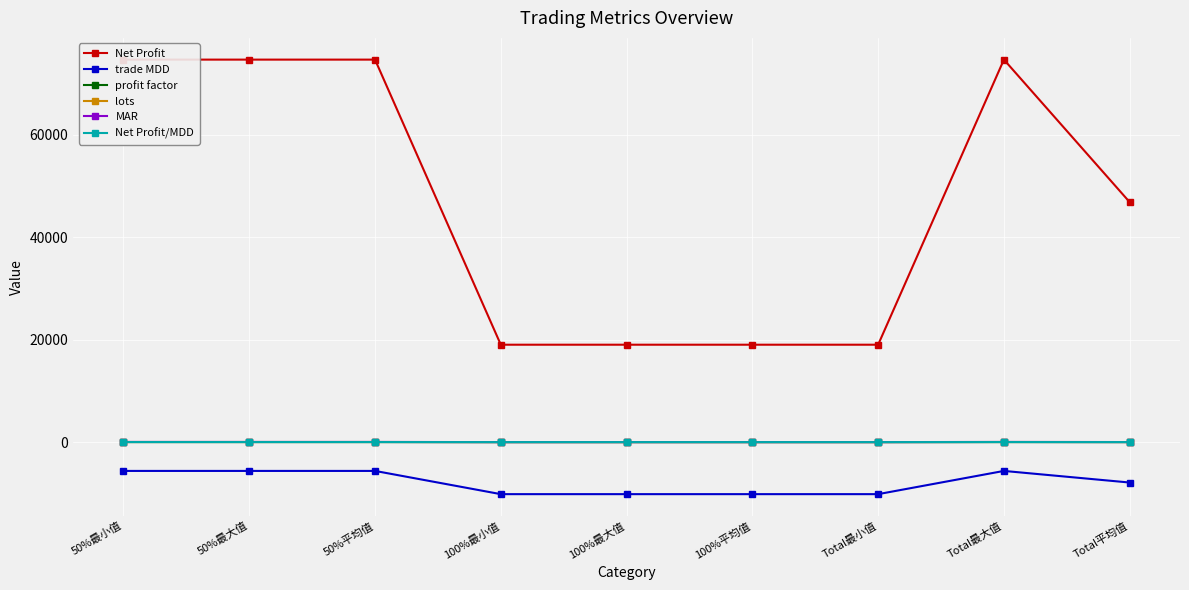

Which series has the largest total across all categories?

Net Profit